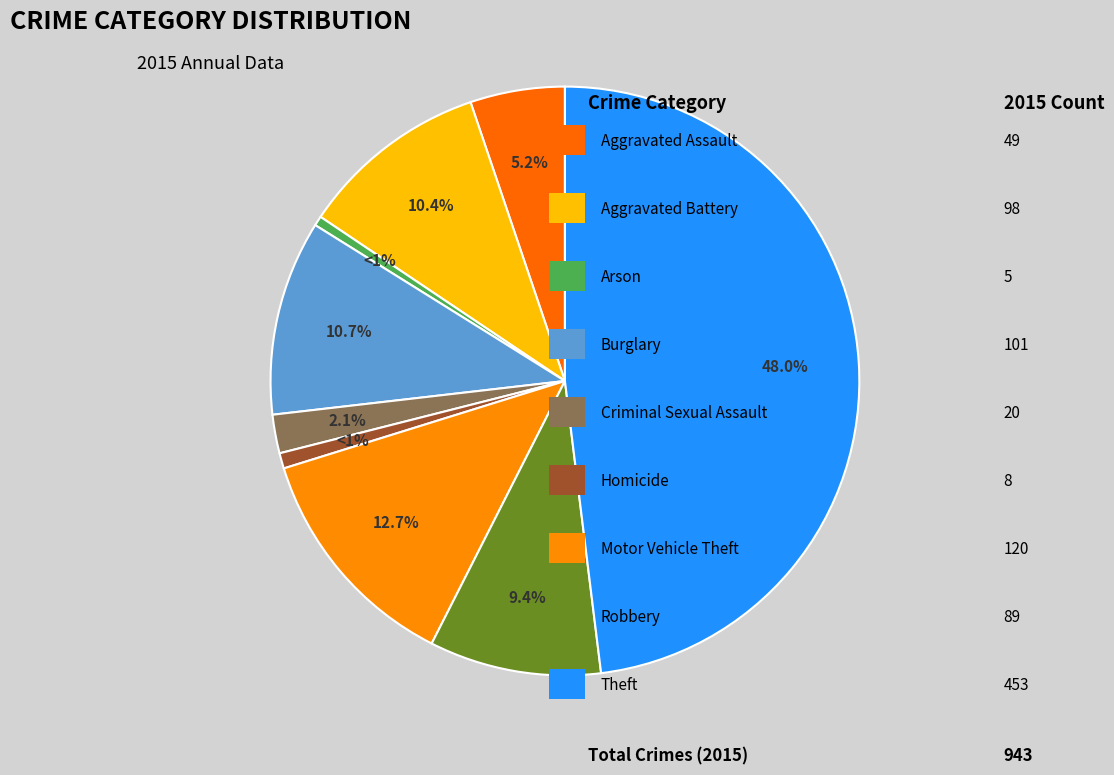

To the nearest percent, what is the average slice percentage?

11%